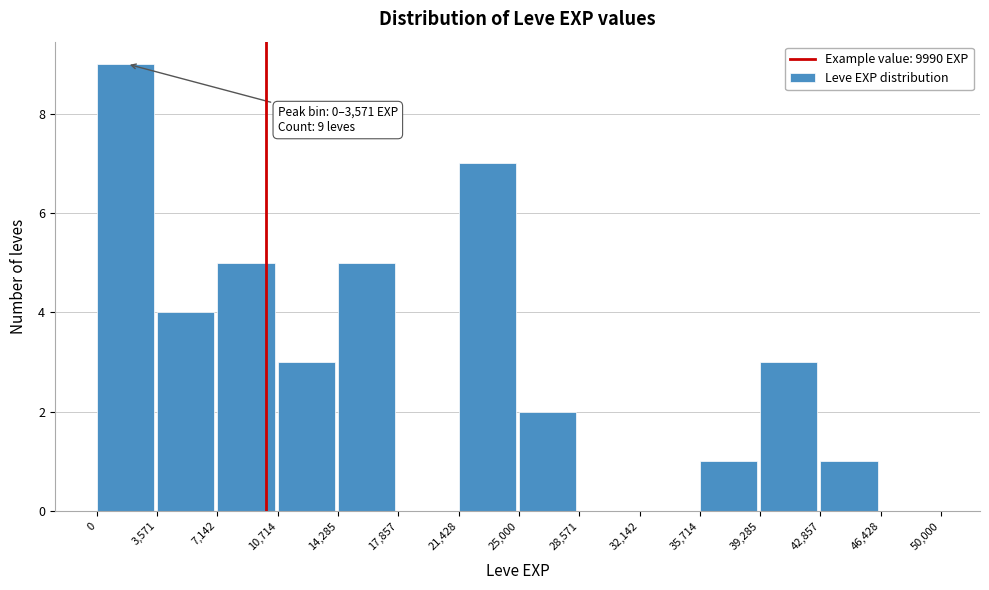

Which range on the x-axis has the tallest bar?

0 to 3,571